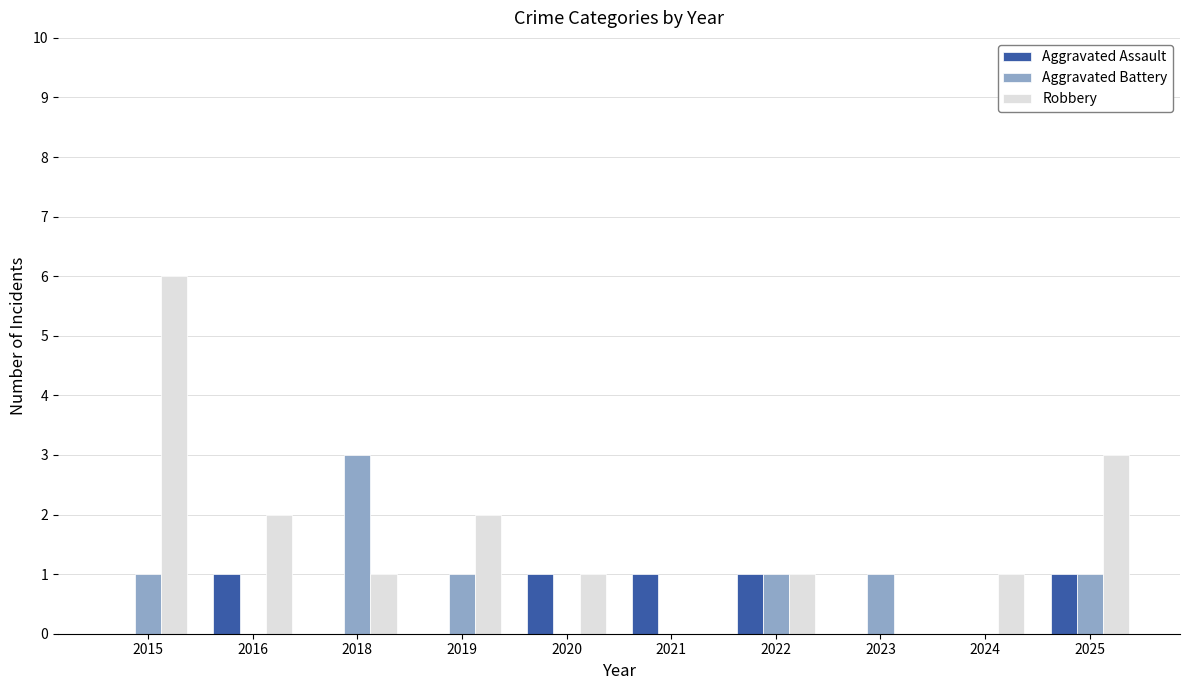

Which label corresponds to the largest value in the chart?

2015